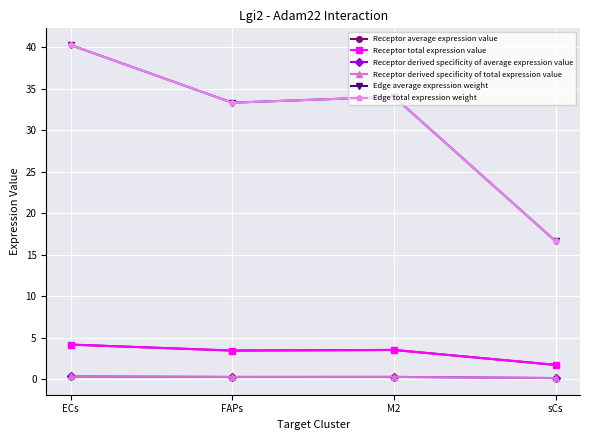

Reading left to right, extract all data points from this chart.

Receptor average expression value: ECs=4.2	FAPs=3.4	M2=3.5	sCs=1.7
Receptor total expression value: ECs=4.2	FAPs=3.4	M2=3.5	sCs=1.7
Receptor derived specificity of average expression value: ECs=0.3	FAPs=0.3	M2=0.3	sCs=0.1
Receptor derived specificity of total expression value: ECs=0.3	FAPs=0.3	M2=0.3	sCs=0.1
Edge average expression weight: ECs=40.3	FAPs=33.3	M2=34.0	sCs=16.6
Edge total expression weight: ECs=40.3	FAPs=33.3	M2=34.0	sCs=16.6